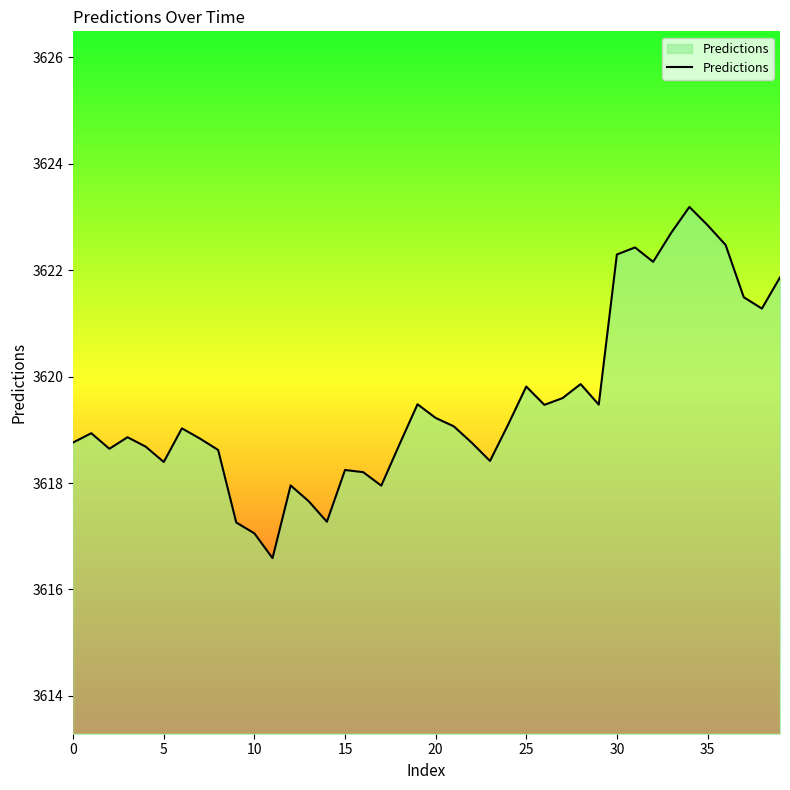

Count the number of values greater than 3619.

20